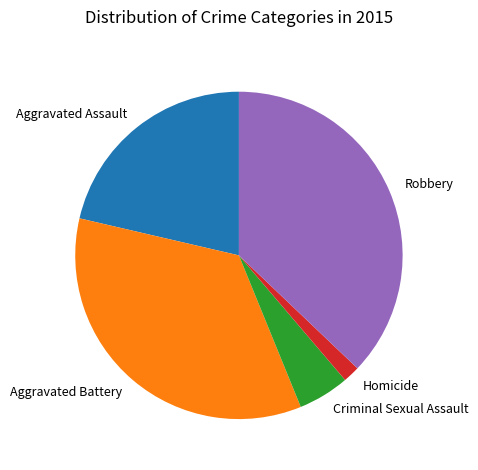

Is there any slice that represents more than half of the pie?

No